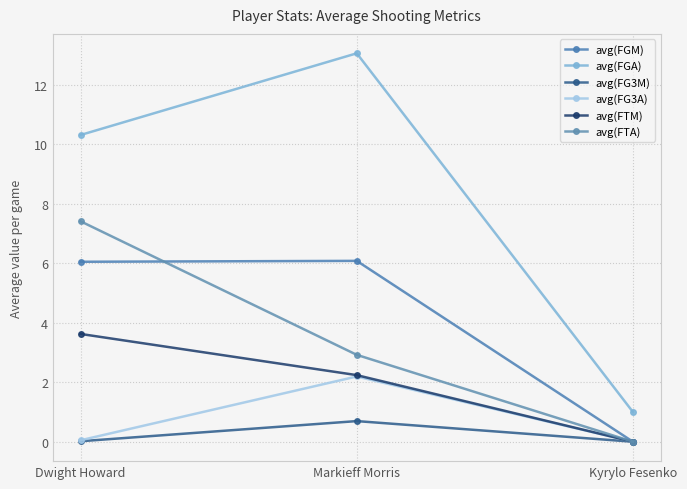

Rank the categories by avg(FG3M) value from lowest to highest.

Kyrylo Fesenko, Dwight Howard, Markieff Morris